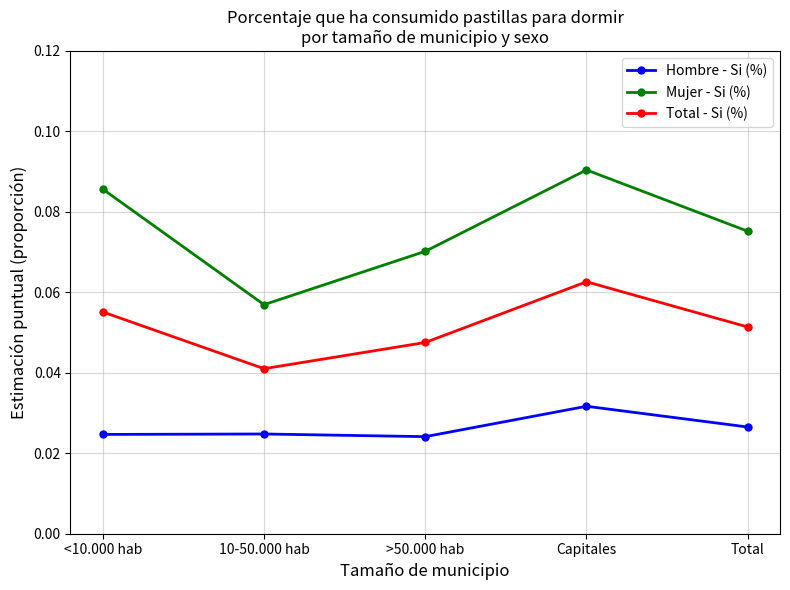

Count the Total - Si (%) values in the range 0 to 1.

5